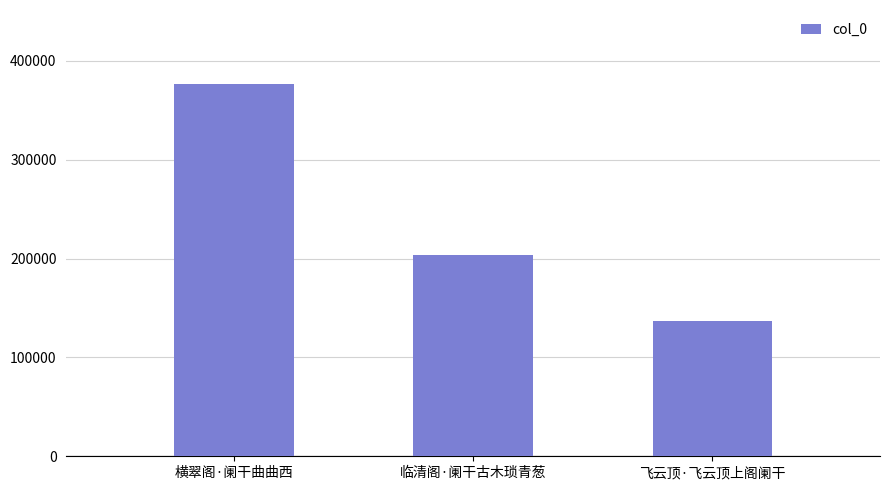

What is the change in value from 横翠阁·阑干曲曲西 to 飞云顶·飞云顶上阁阑干?

-239461